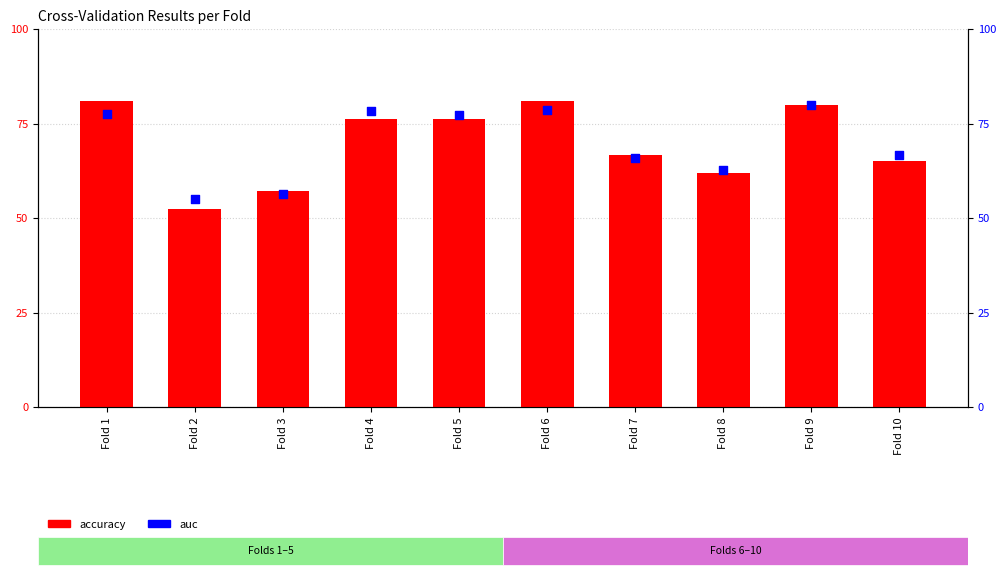

At which category is the sum across all series the highest?

Fold 9